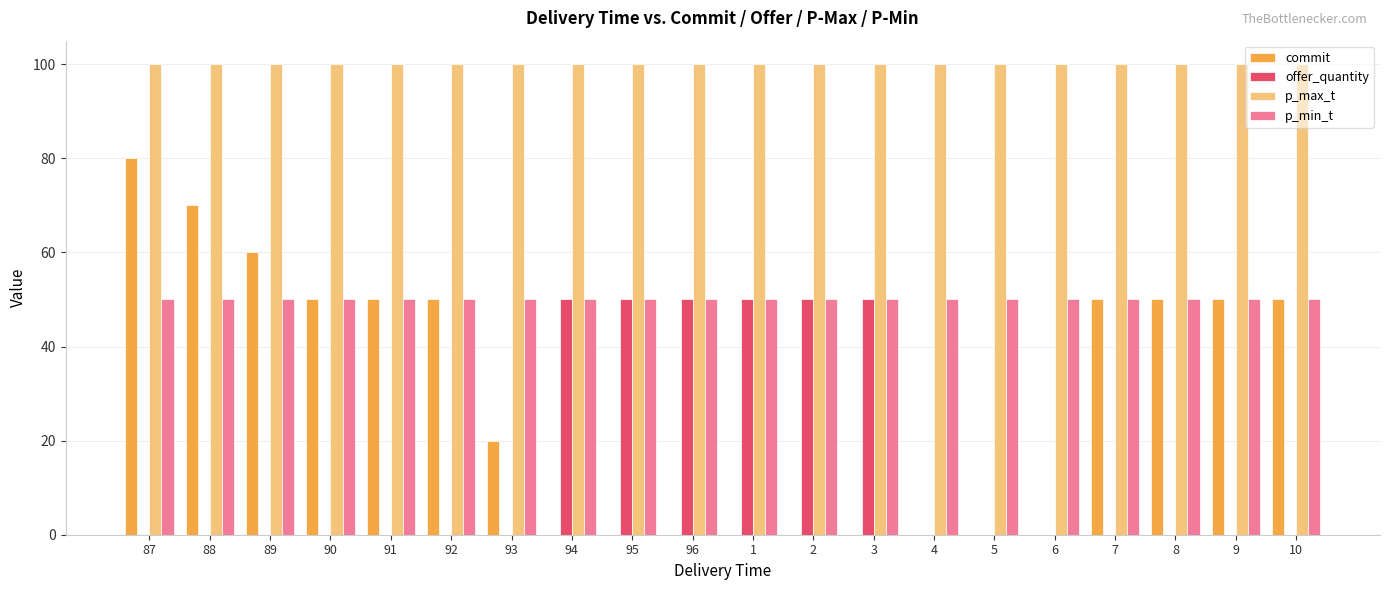

What is the average value of the p_min_t series?

50